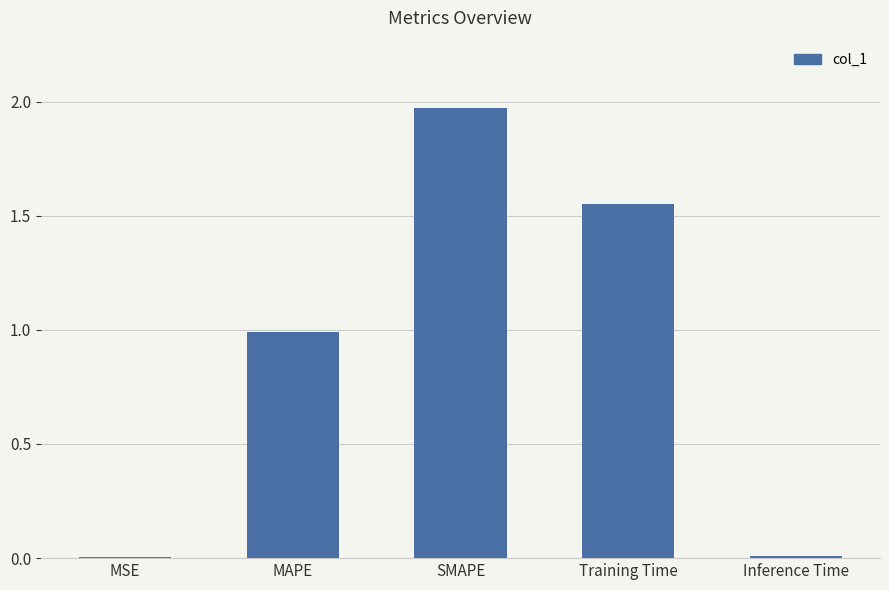

Are the bars horizontal?

No